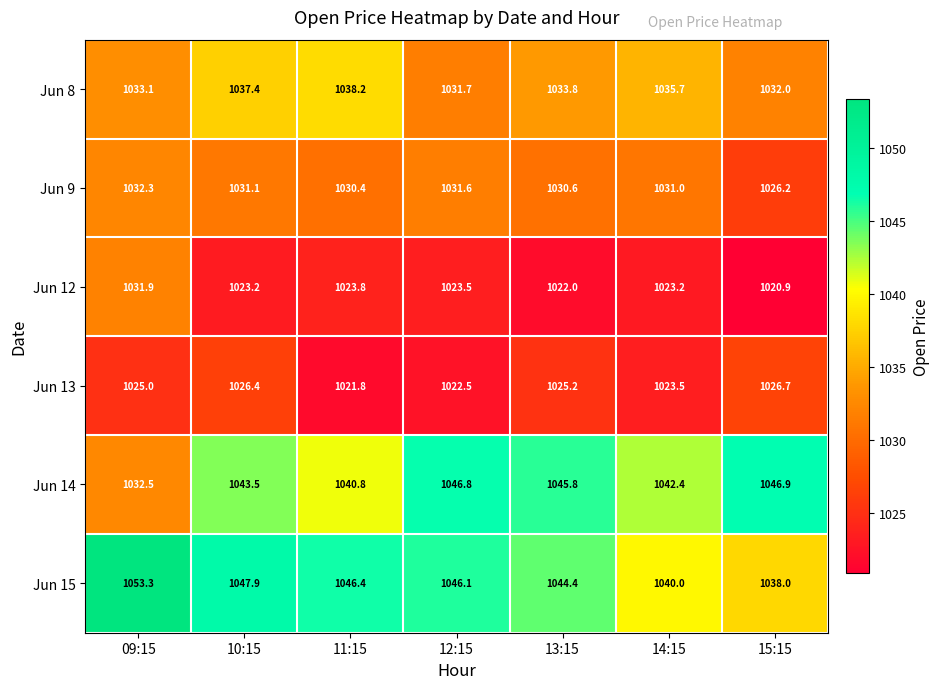

Which series has the largest range (max minus min)?

Jun 15